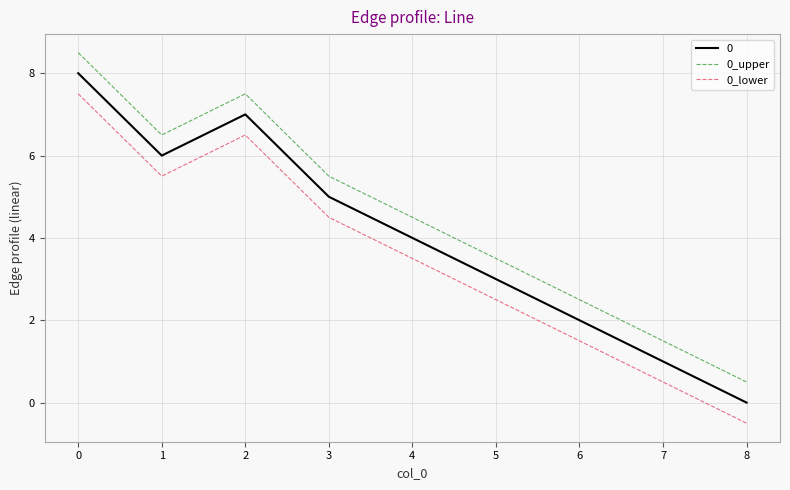

Is it true that 0 equals 7.0 at 3?

False